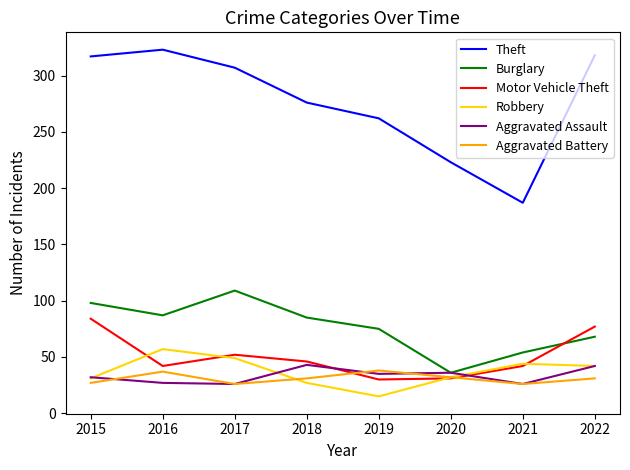

What is the difference between the highest and lowest values at 2021?

161